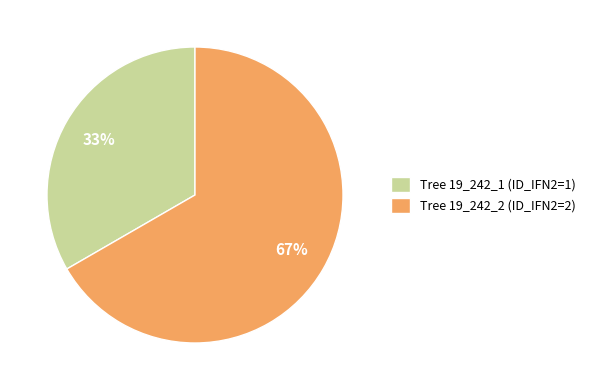

True or false: Tree 19_242_2 (ID_IFN2=2) accounts for 75% of the total.

False